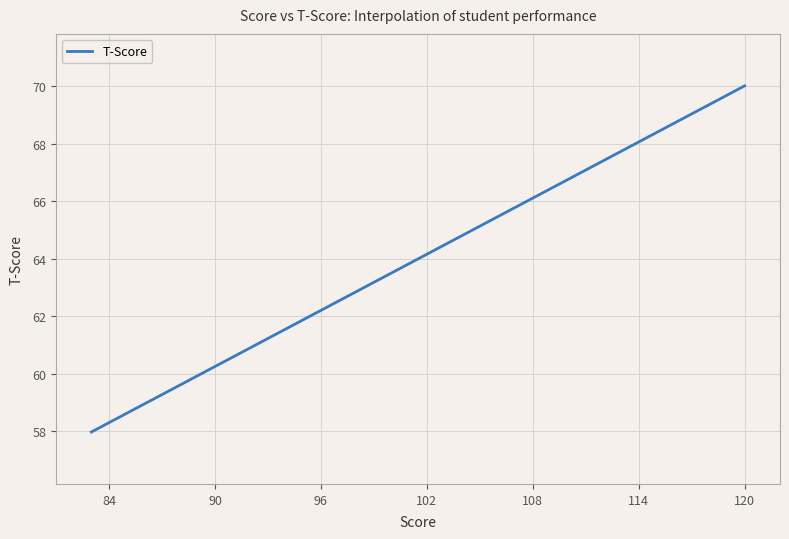

What is the smallest value displayed?

58.0